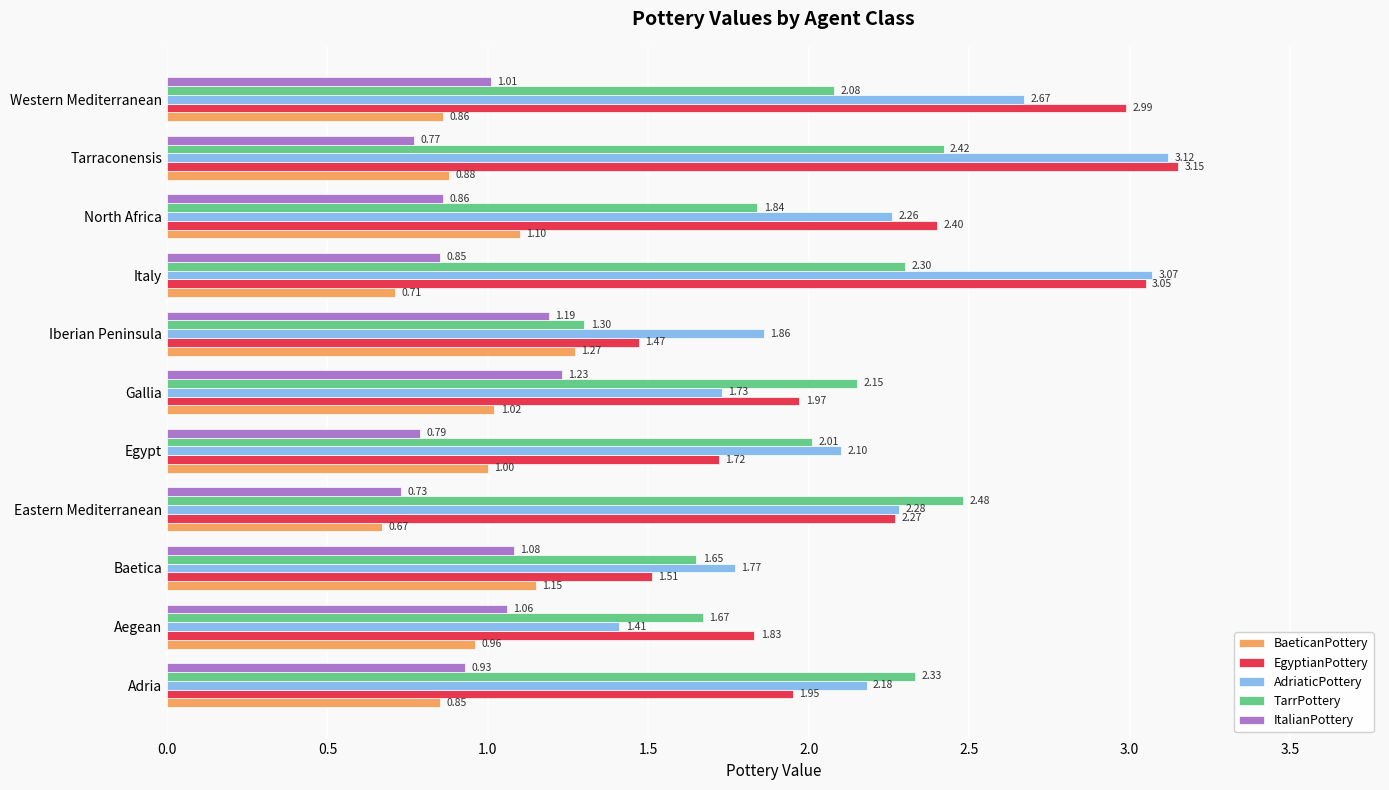

Rank the series by their maximum value, from highest to lowest.

EgyptianPottery, AdriaticPottery, TarrPottery, BaeticanPottery, ItalianPottery